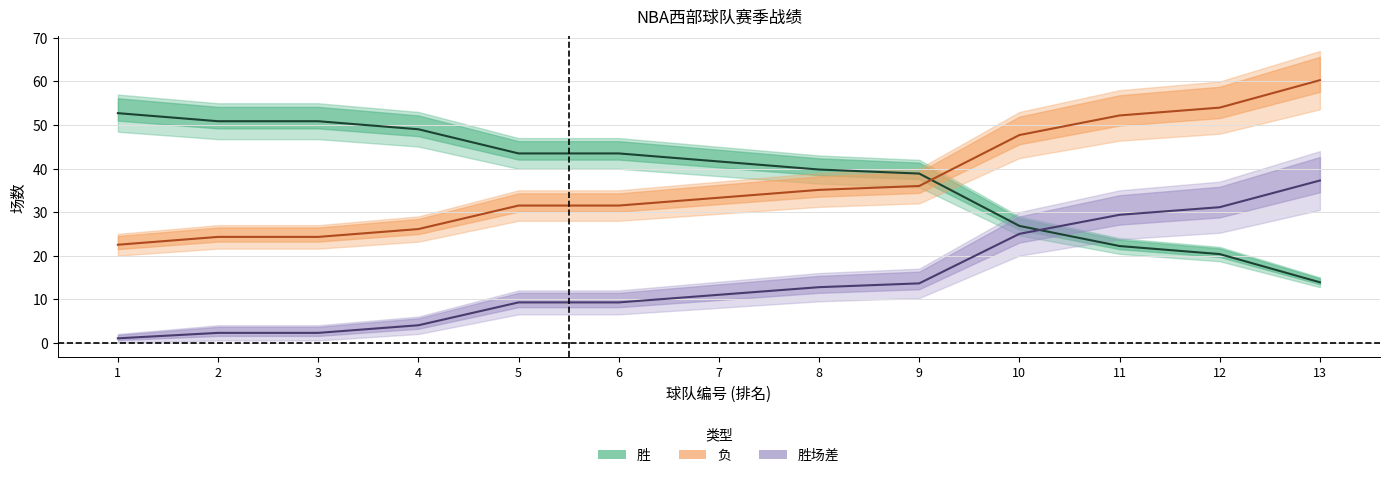

What is the value of the 胜场差 point at the 9th from the left?

13.6